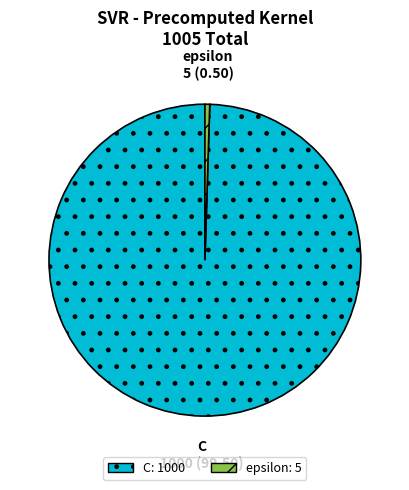

Combined, do C and epsilon account for over 50%?

Yes